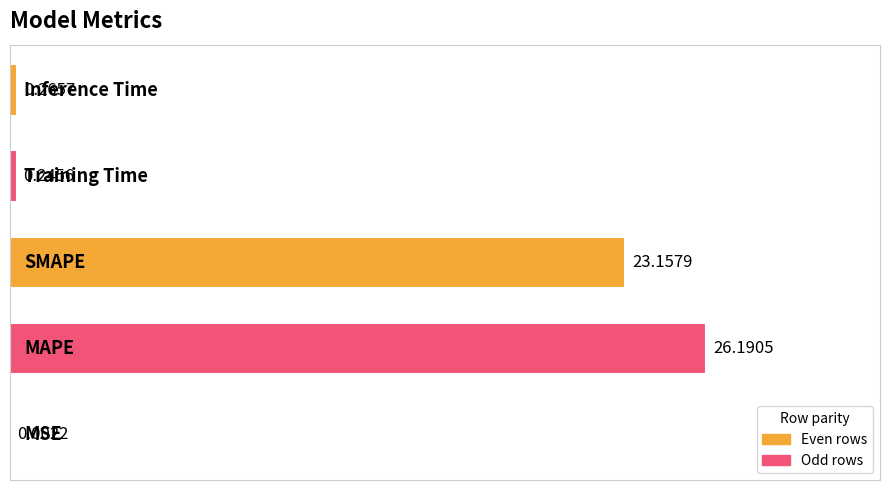

What is the sum of all values?

49.9